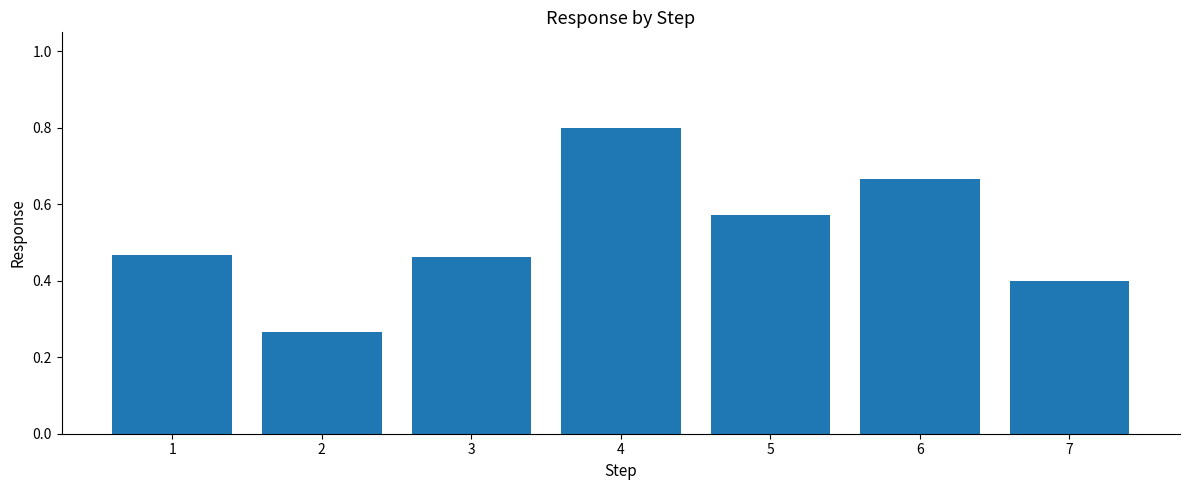

How many distinct data groups are displayed?

1